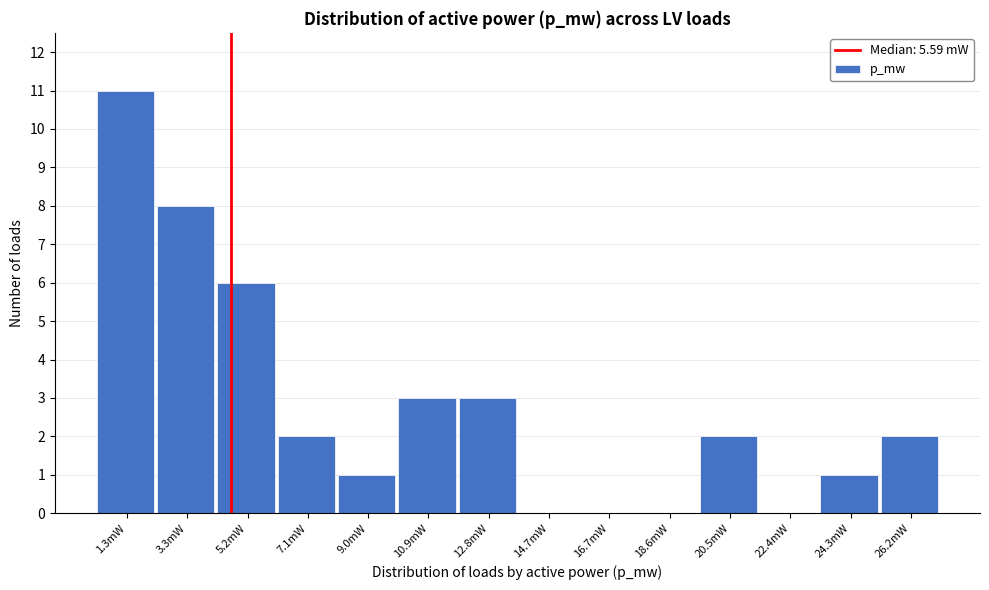

Reading right to left, extract all data points from this chart.

26.2mW=2	24.3mW=1	22.4mW=0	20.5mW=2	18.6mW=0	16.7mW=0	14.7mW=0	12.8mW=3	10.9mW=3	9.0mW=1	7.1mW=2	5.2mW=6	3.3mW=8	1.3mW=11